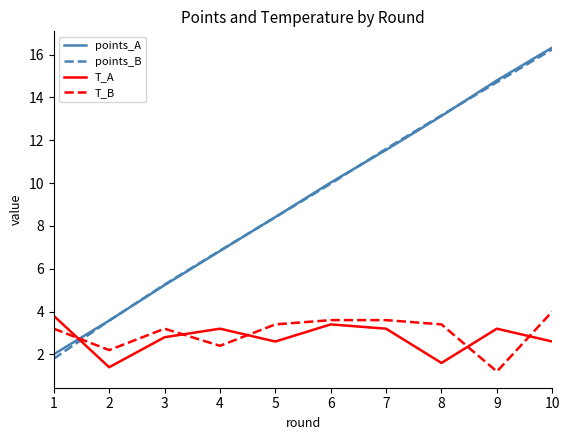

At which label does points_B reach its minimum?

1